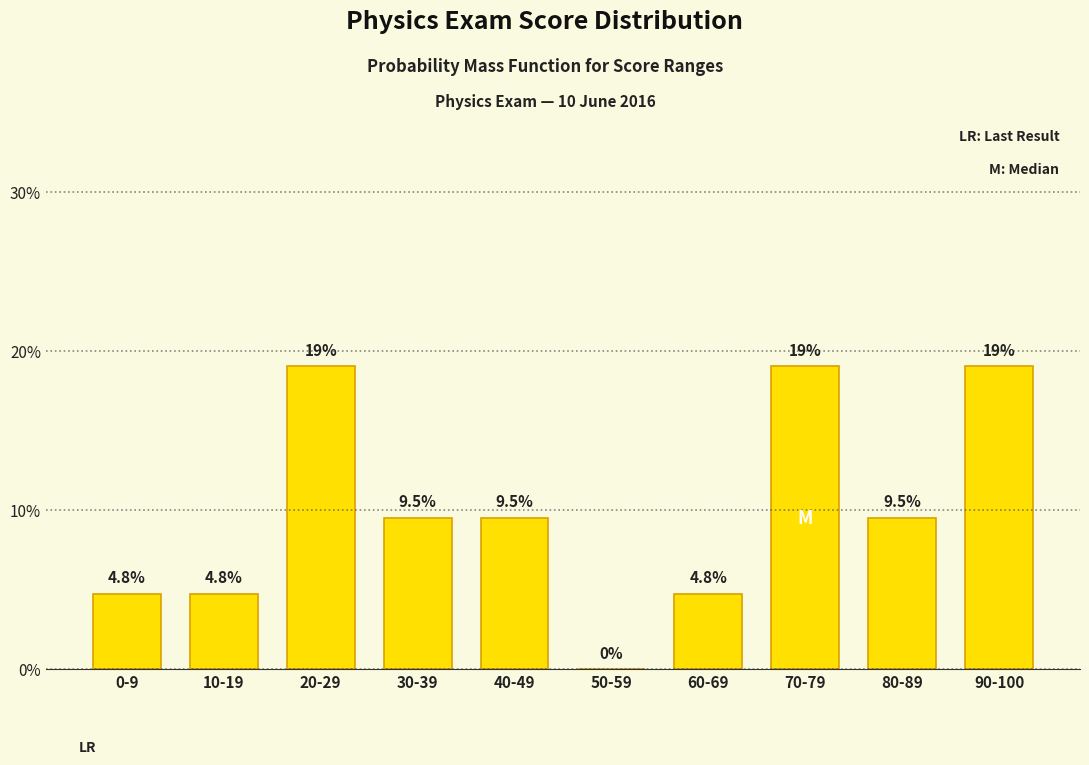

Which has a higher value, 90-100 or 60-69?

90-100